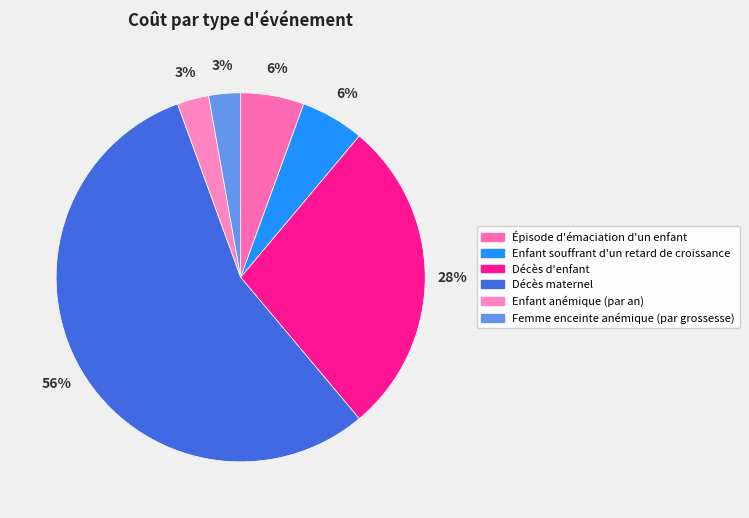

To the nearest percent, what is the average slice percentage?

17%